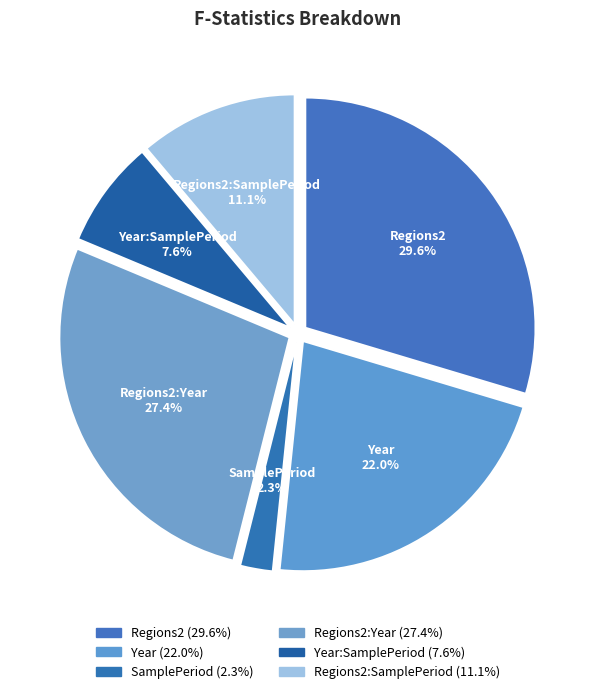

What percentage is the SamplePeriod slice, to the nearest percent?

2%